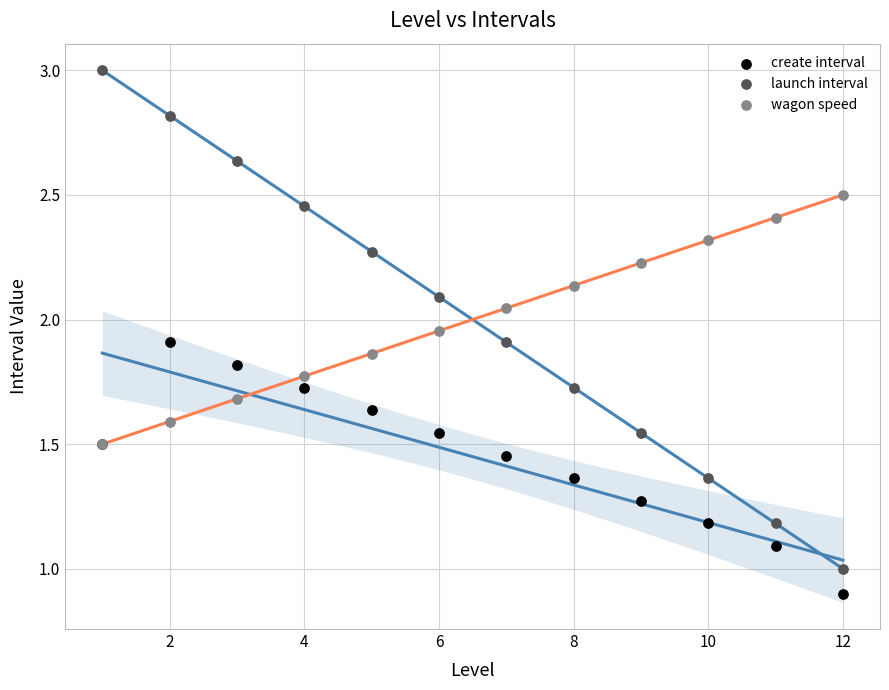

Which series has the largest Y range (max minus min)?

launch interval